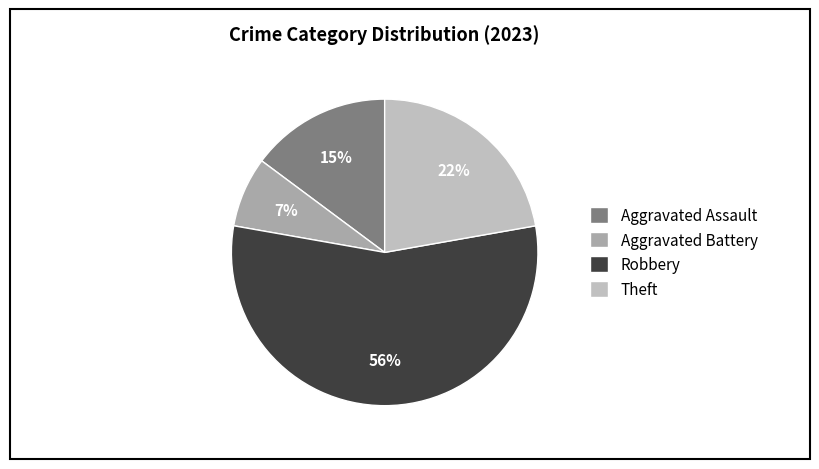

Is Robbery the majority of the pie?

Yes